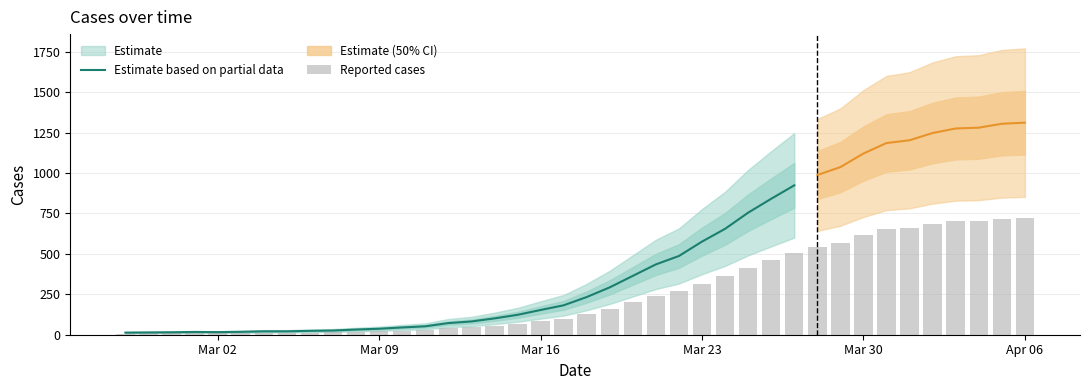

What is the label of the 26th bar from the left?

Mar 23